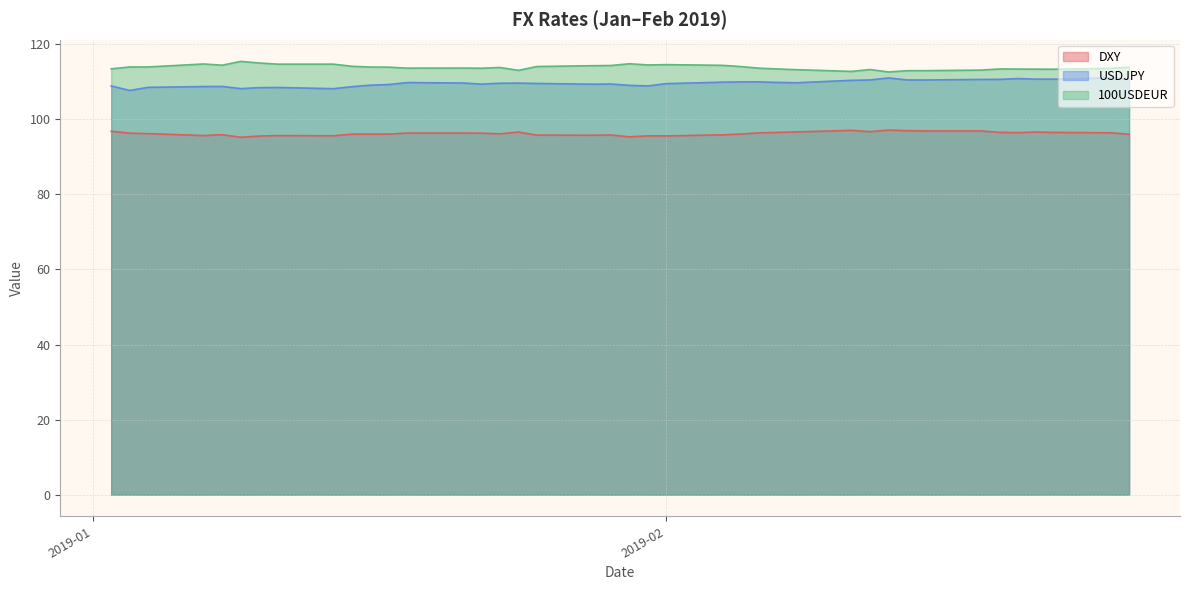

At which label does USDJPY first exceed 109?

2019-01-16